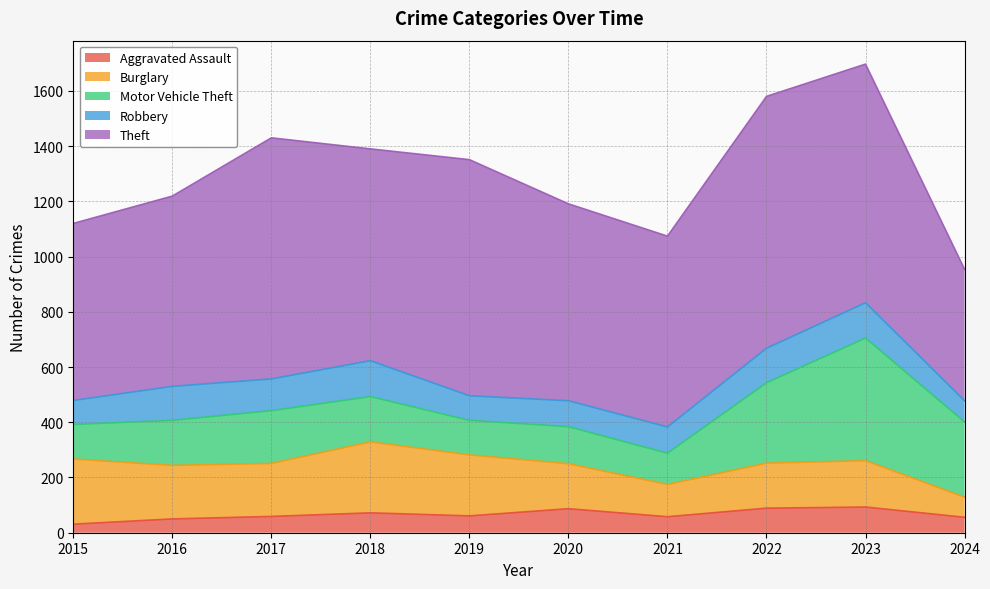

How many data points in Robbery are above 115?

4